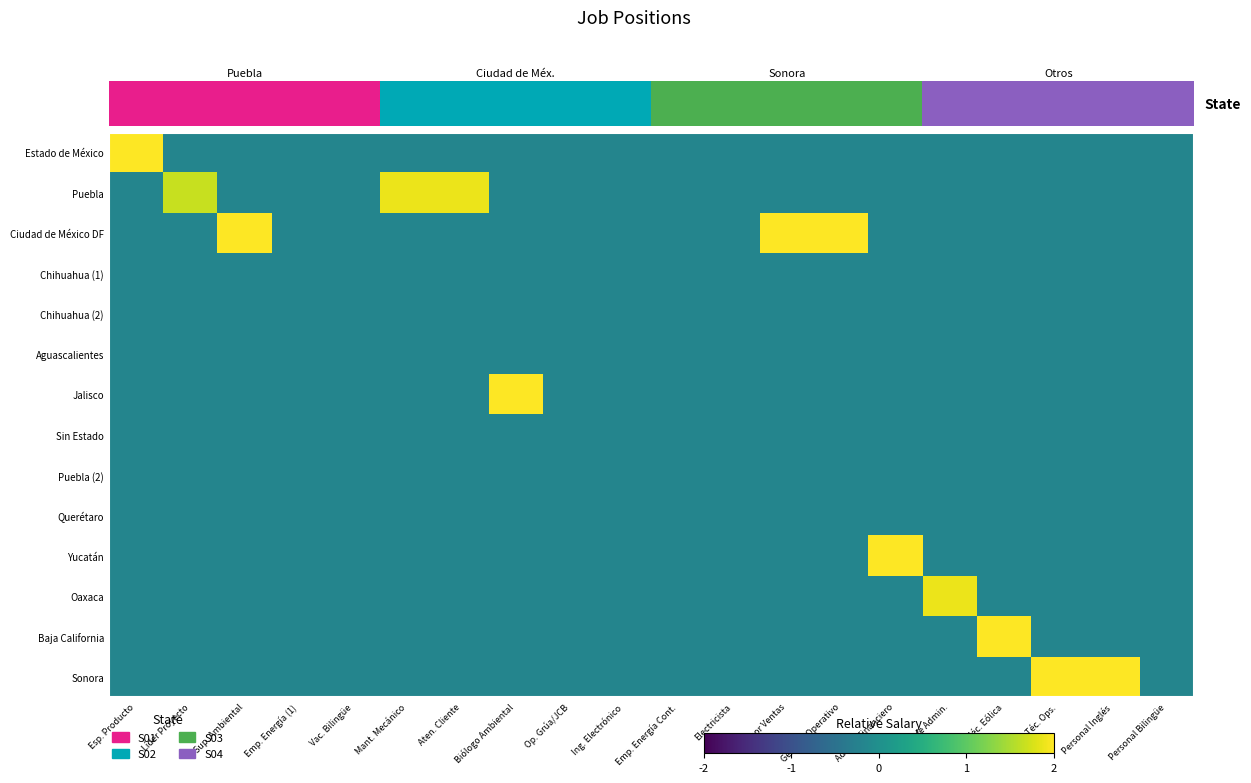

How many distinct data groups are displayed?

14